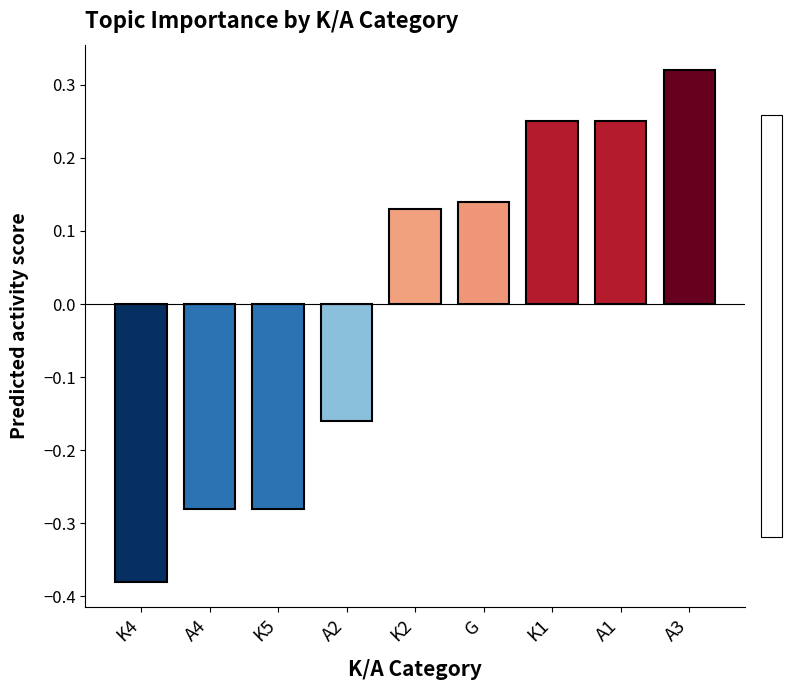

At which label is the value closest to 0?

K2